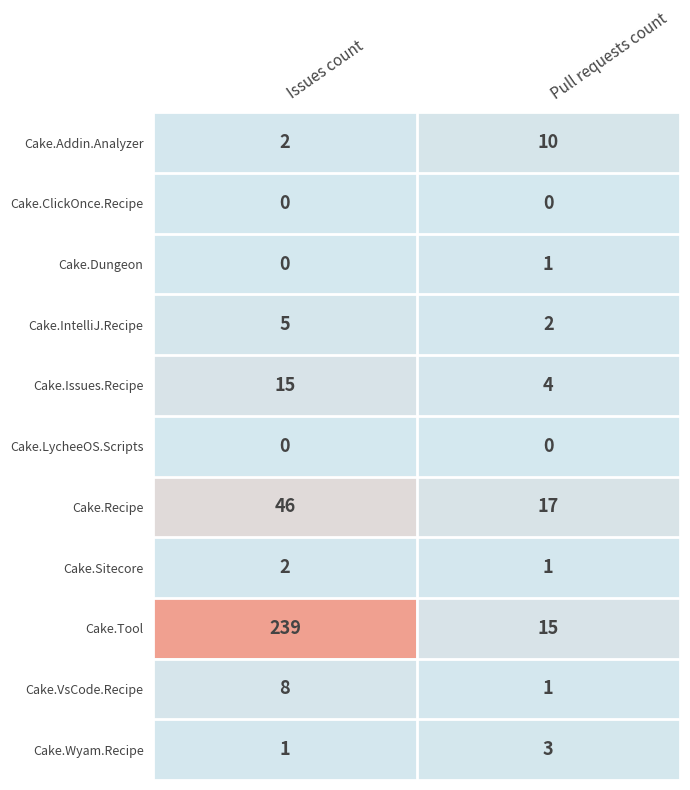

What is the difference between the maximum and minimum values in the Cake.VsCode.Recipe series?

7